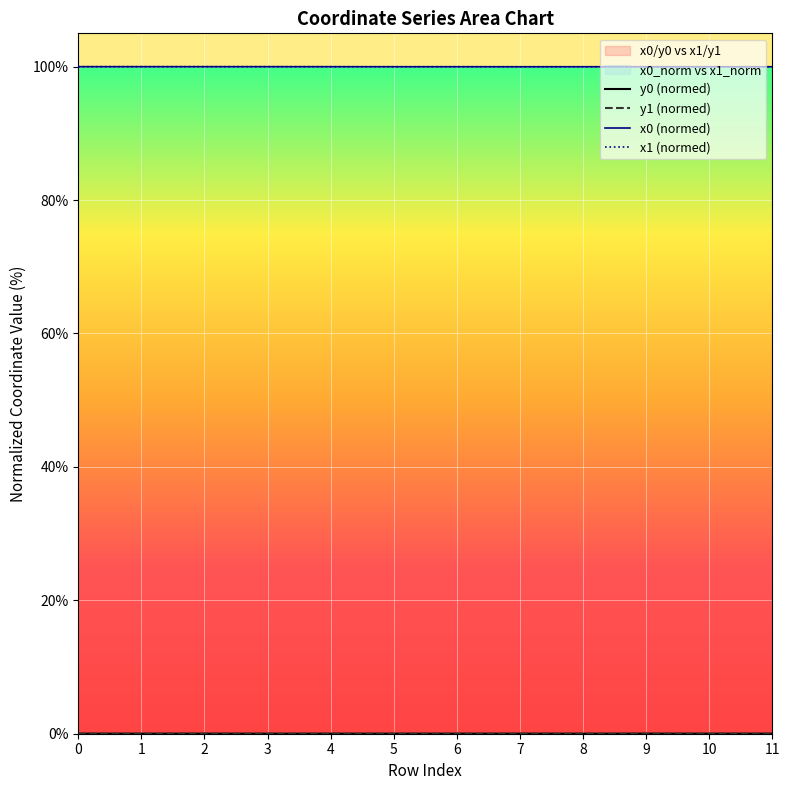

What is the spread (max minus min) of values at 4?

100.0